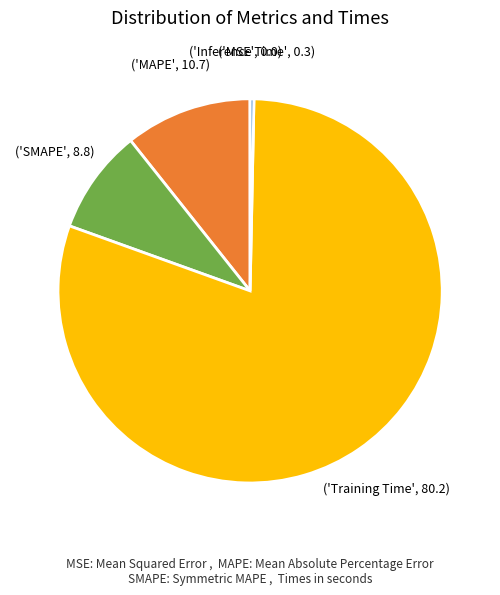

Does any single category account for the majority?

Yes